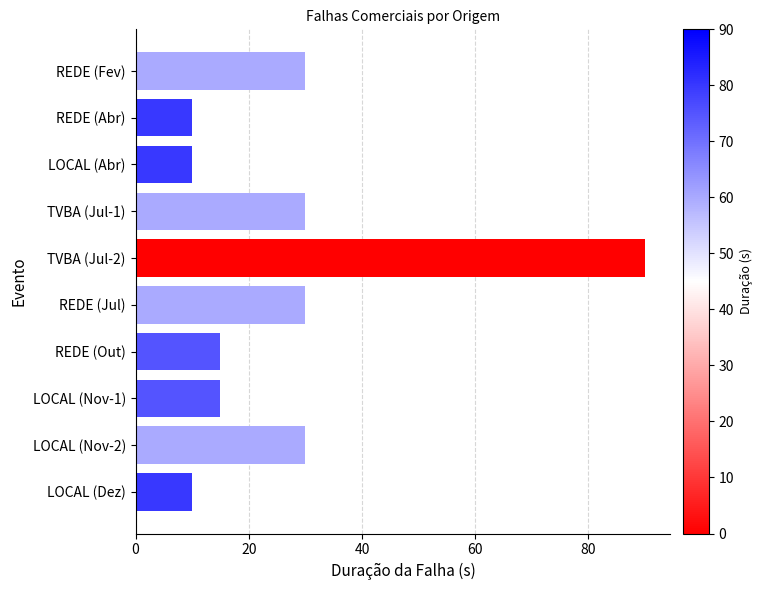

At which category does the chart reach its peak across all series?

TVBA (Jul-2)